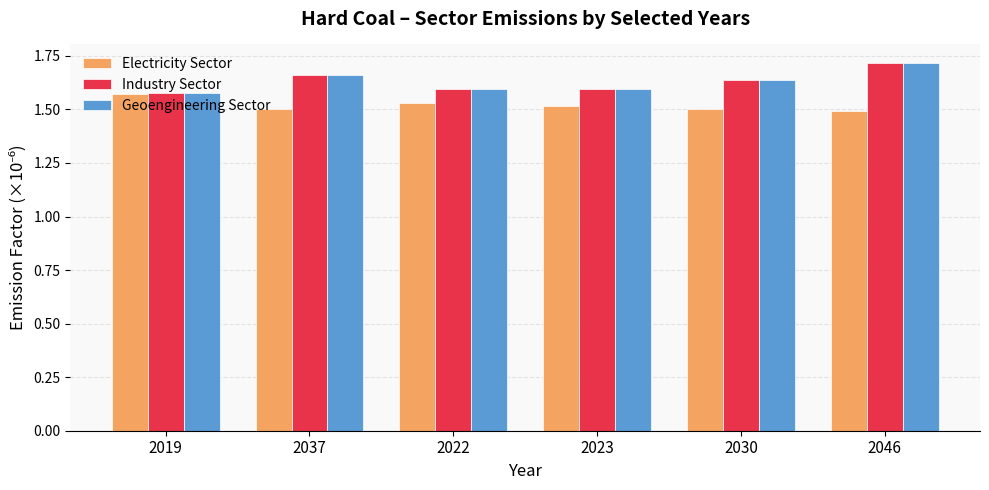

The Industry Sector series shows 1.6 at 2022. True or false?

True